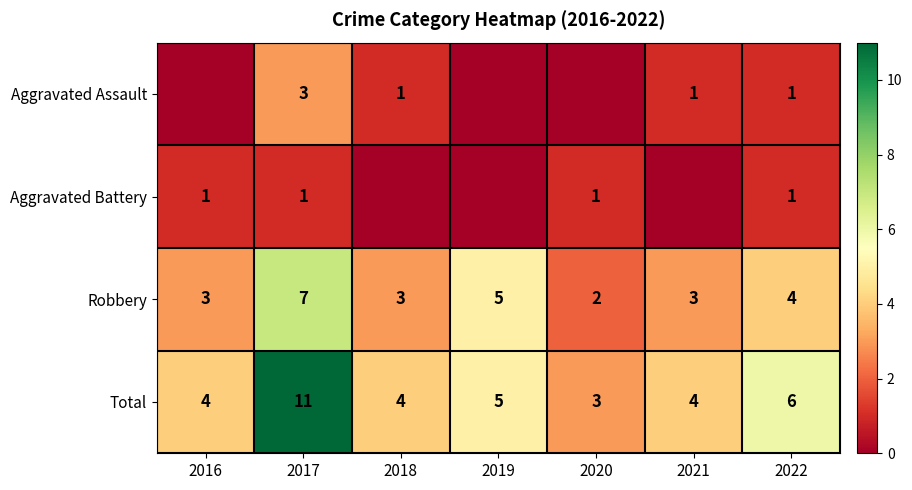

The value of Total at 2017 is 11. True or false?

True